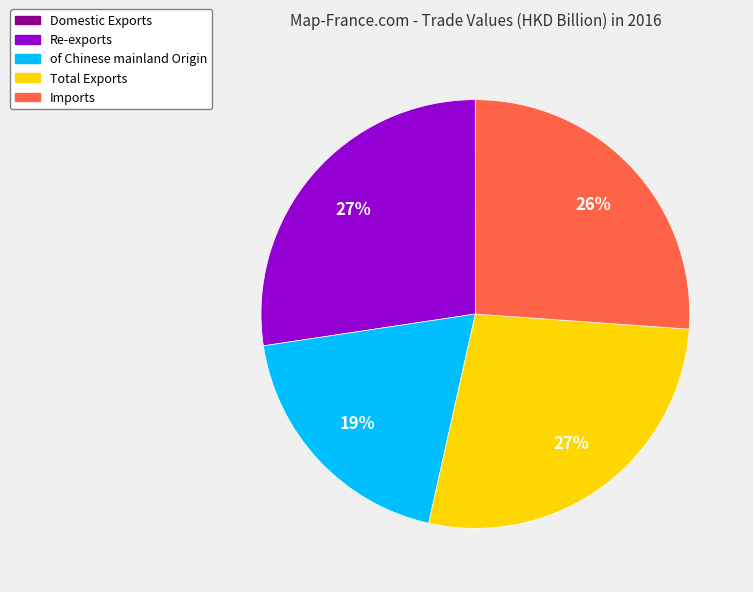

To the nearest percent, what is the difference between the largest and smallest slice percentages?

27%